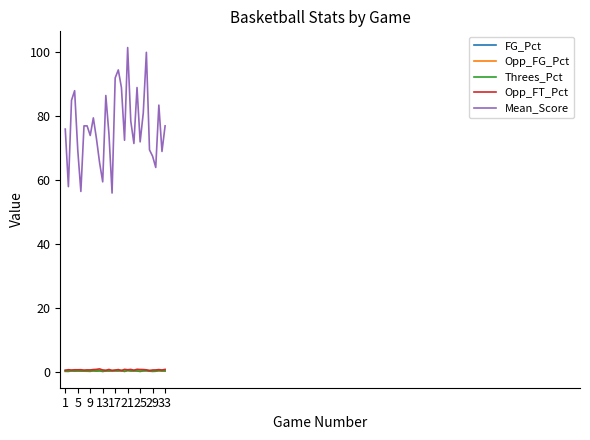

Which series has the widest spread of values?

Mean_Score